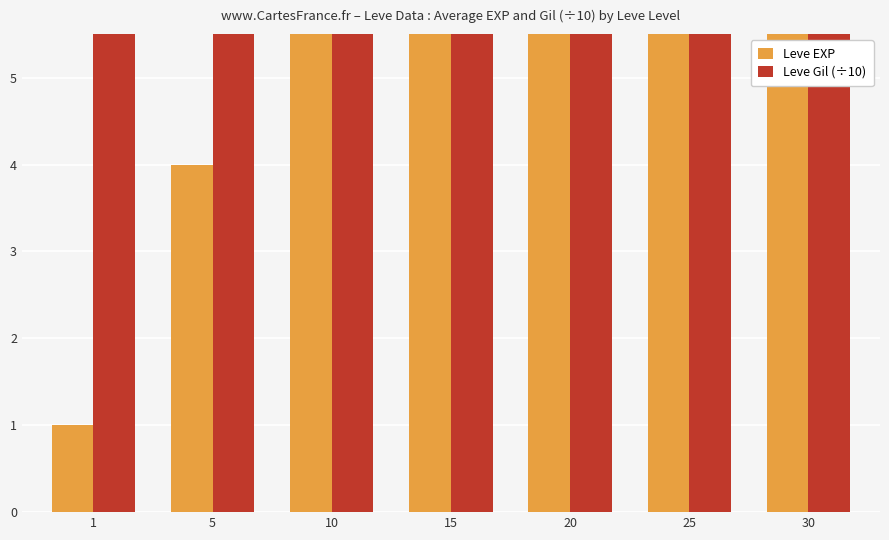

How many bars are there in each group?

2